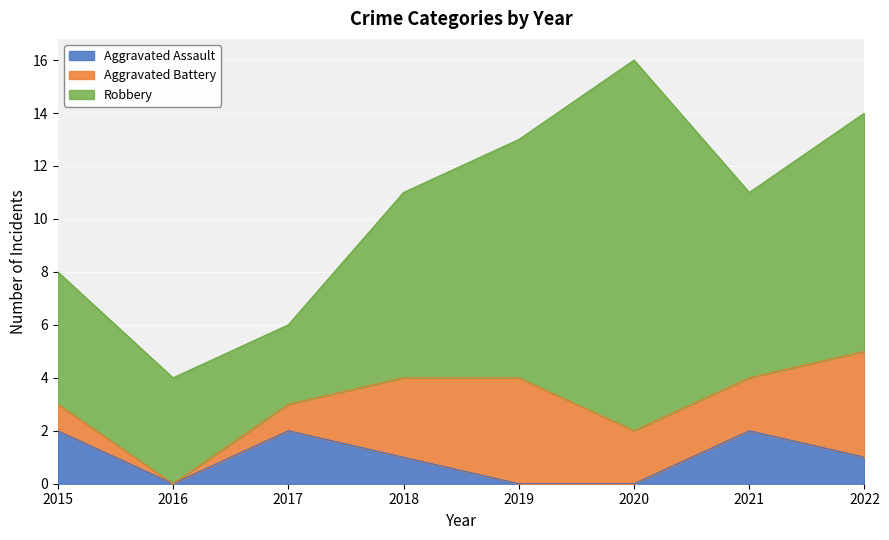

At which category is the sum across all series the highest?

2020